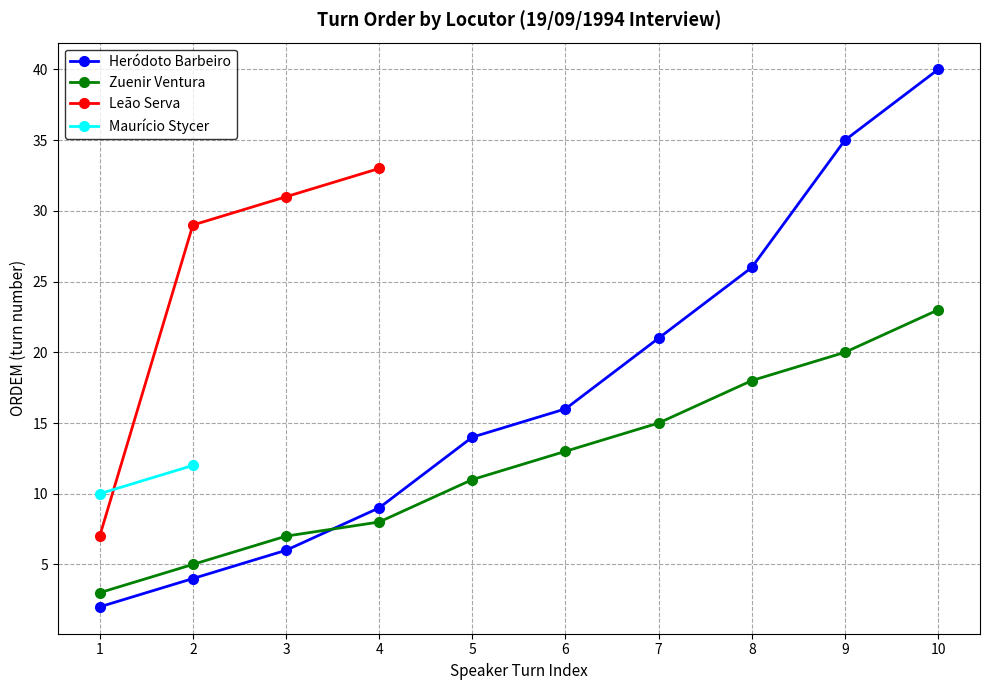

What is the value of the Heródoto Barbeiro point at the 10th from the left?

40